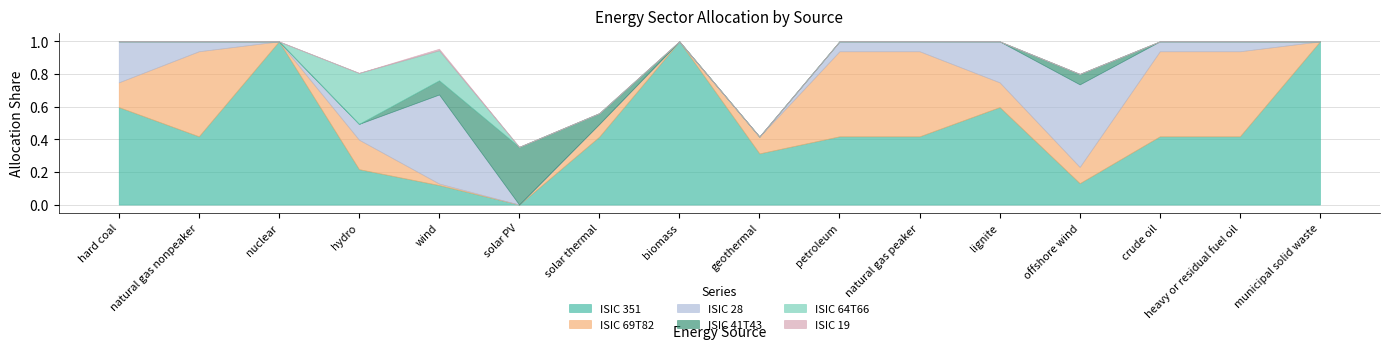

Count the number of categories in the chart.

16